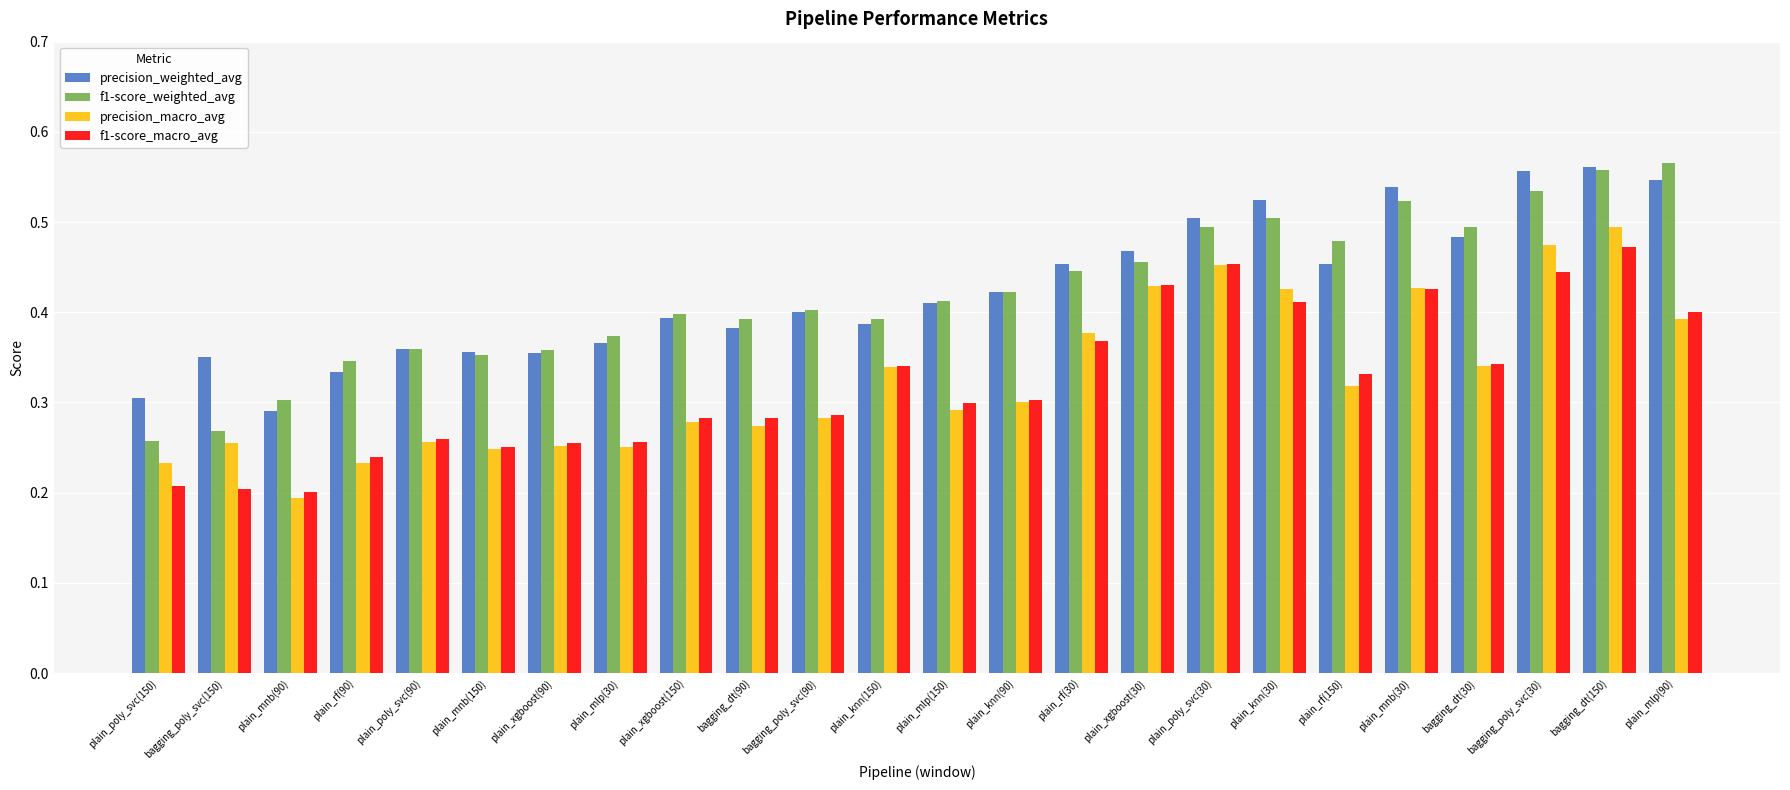

Does the chart contain stacked bars?

No